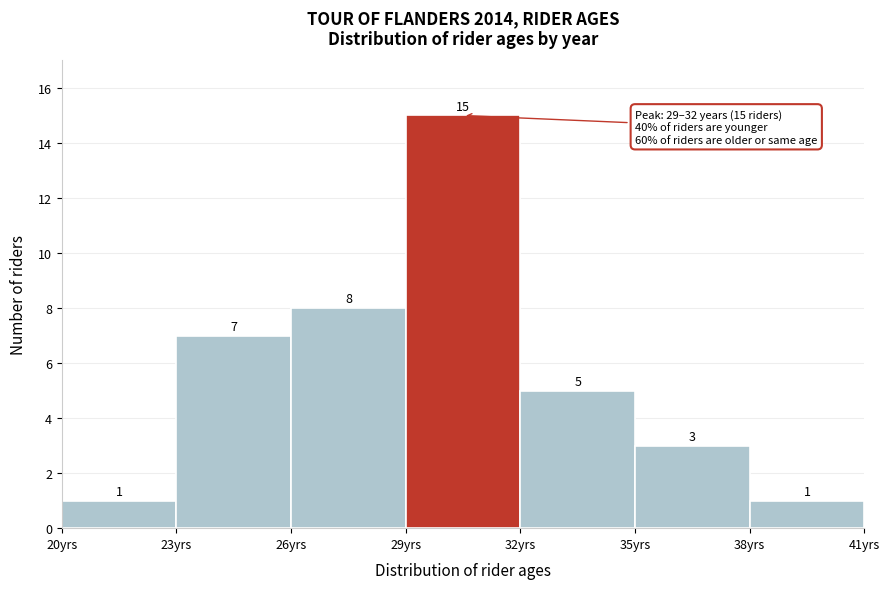

Reading left to right, list every bar in this chart as the range it spans on the x-axis followed by its height.

20 to 23: 1
23 to 26: 7
26 to 29: 8
29 to 32: 15
32 to 35: 5
35 to 38: 3
38 to 41: 1